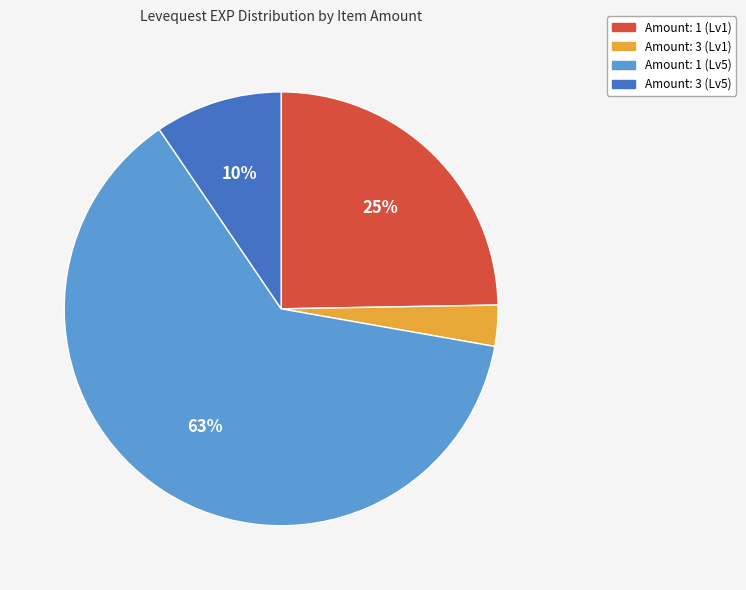

Do Amount: 3 (Lv1) and Amount: 1 (Lv5) together represent more than half of the pie?

Yes